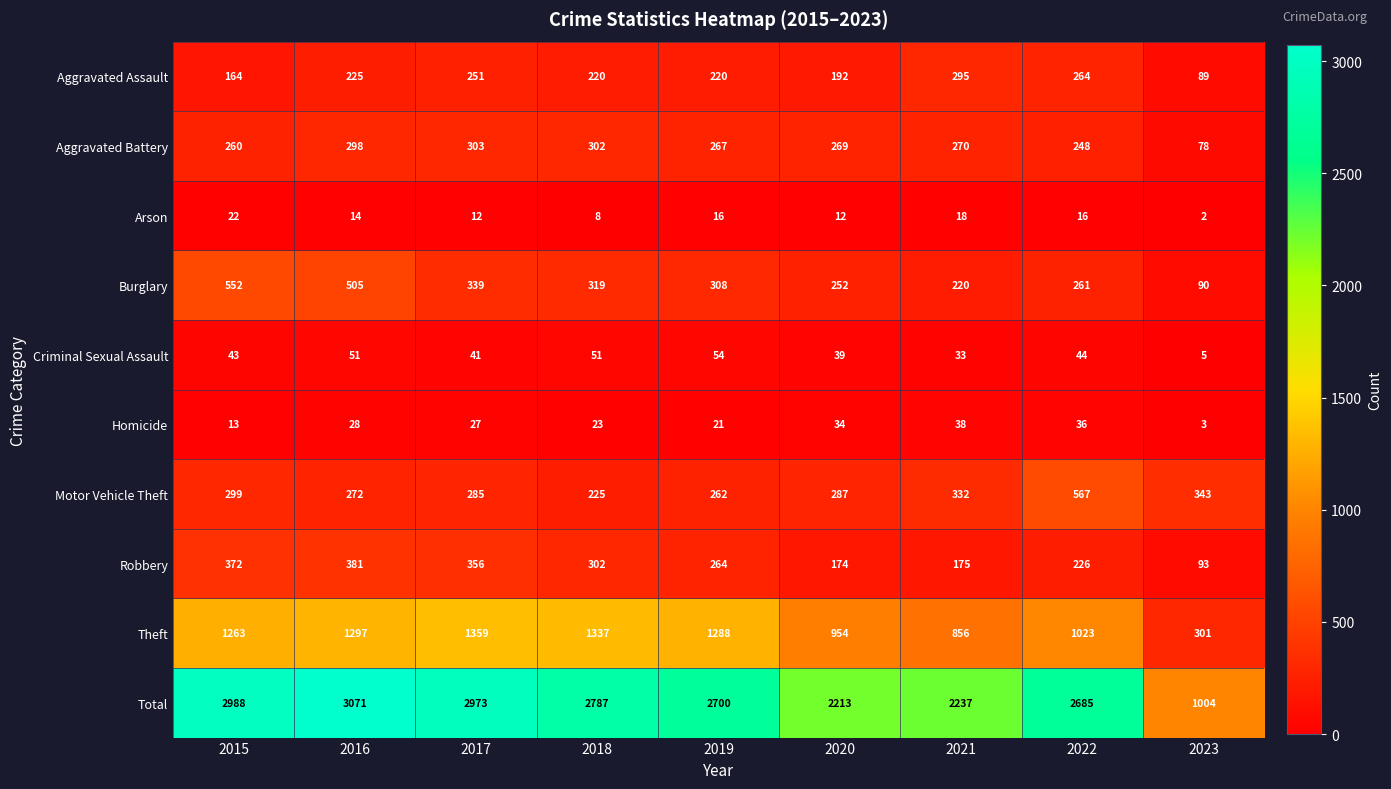

Which series has the widest spread of values?

Total